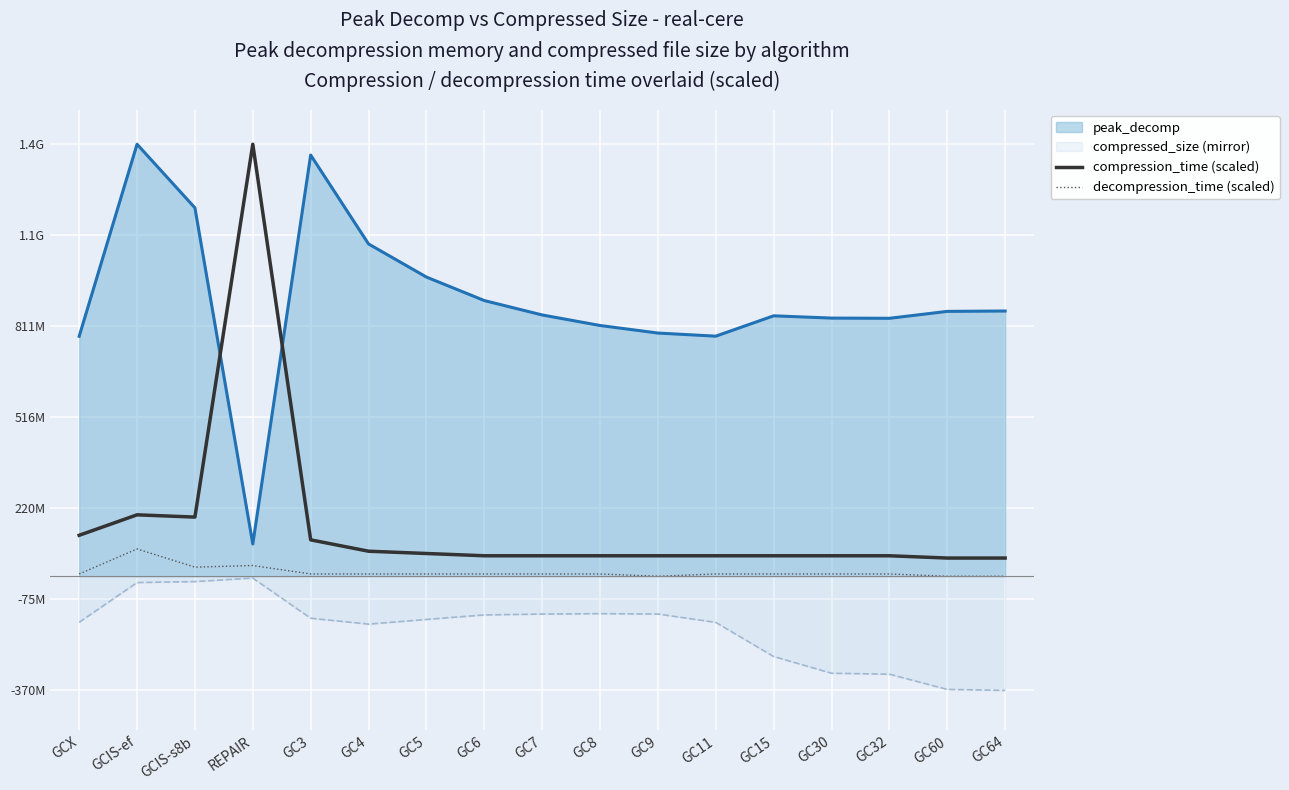

How many categories are shown in the chart?

17